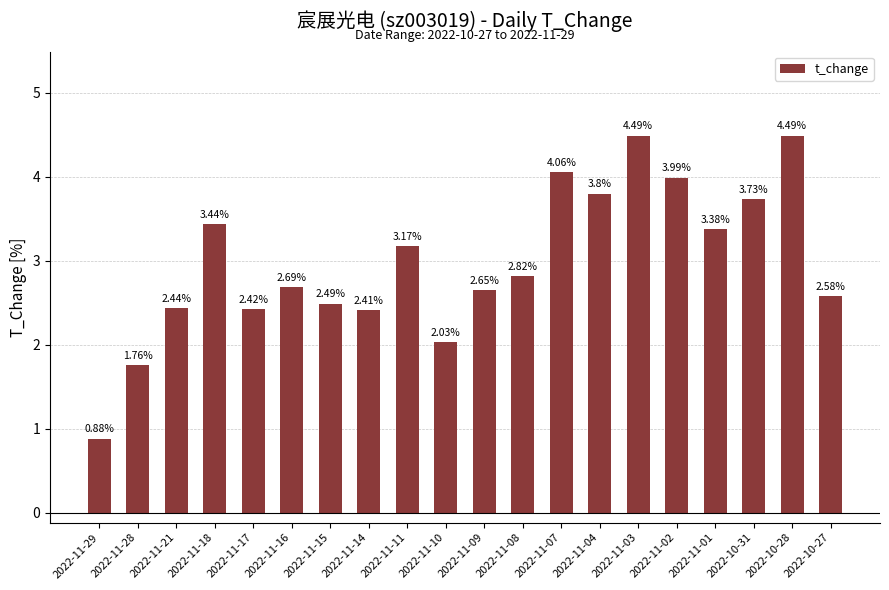

At which label is the value closest to 2?

2022-11-10